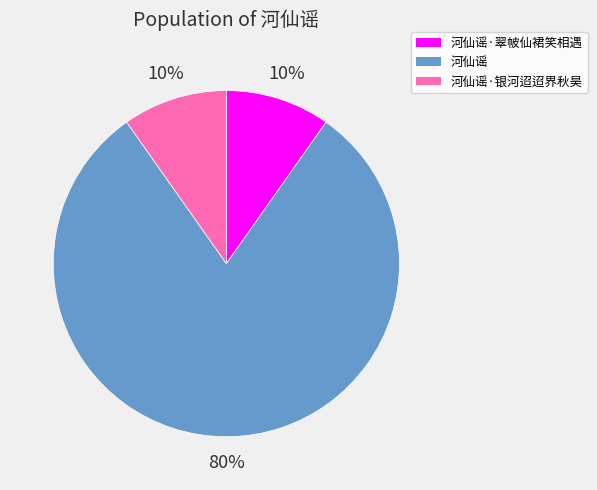

Between 河仙谣·银河迢迢界秋昊 and 河仙谣, which is larger?

河仙谣